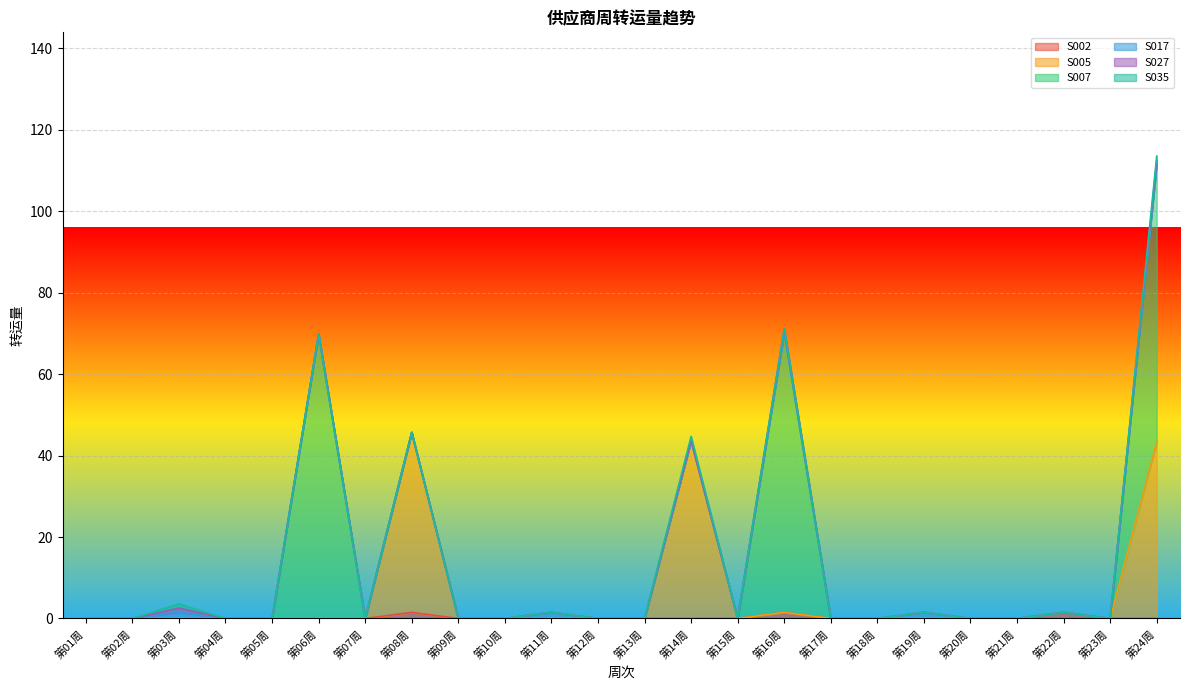

True or false: S035 and S017 intersect in this chart.

False